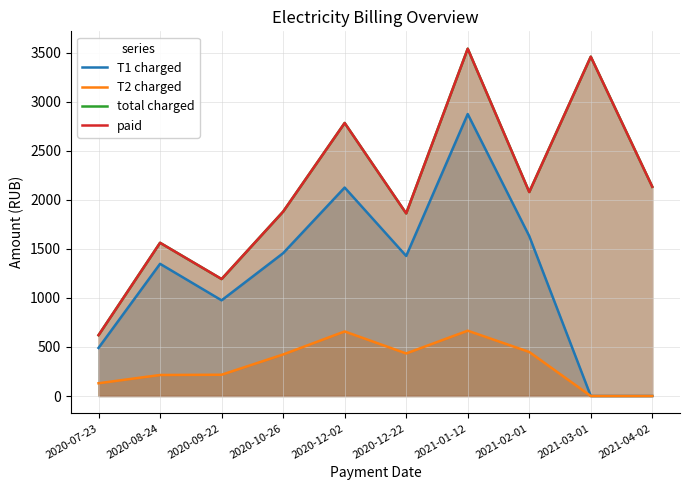

Between 2020-10-26 and 2021-02-01, which series saw the biggest shift?

total charged